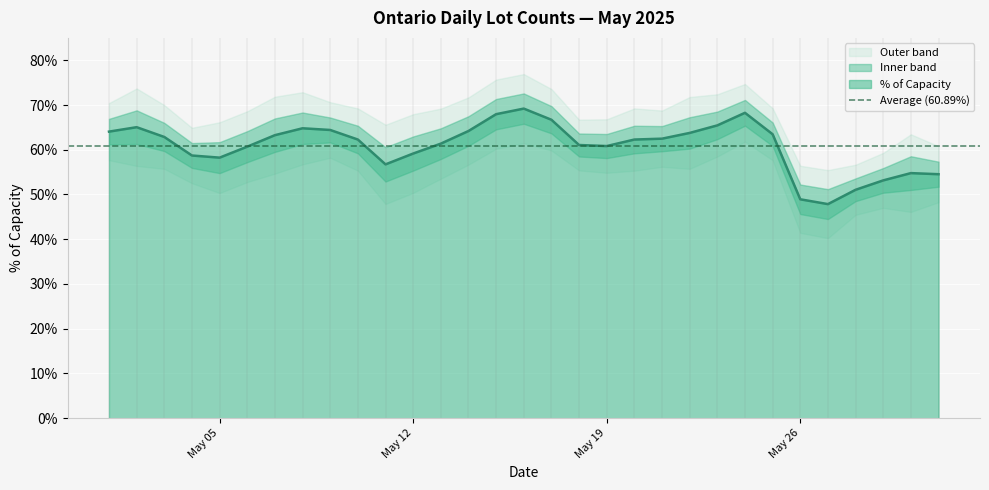

Which has a higher value, 2025-05-06 or 2025-05-09?

2025-05-09